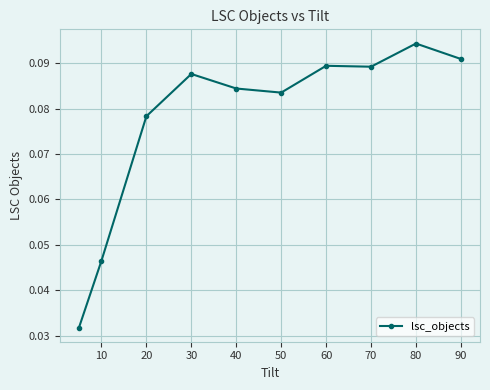

What is the sum of all values?

0.8